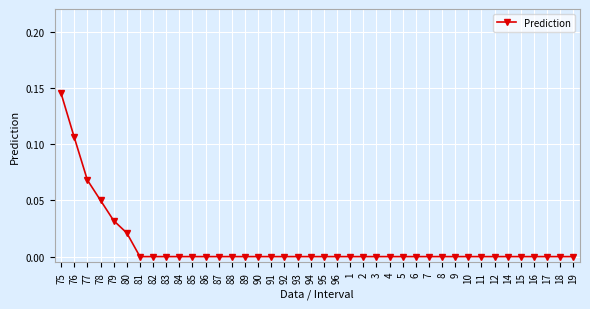

How many data points does each series have?

40